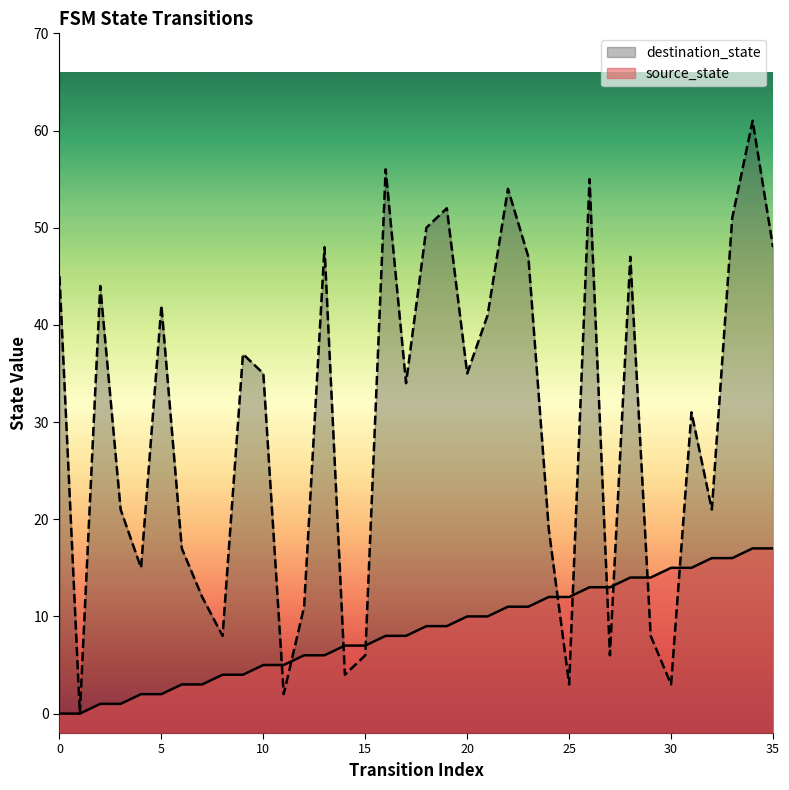

The value of destination_state at 2 is 44. True or false?

True